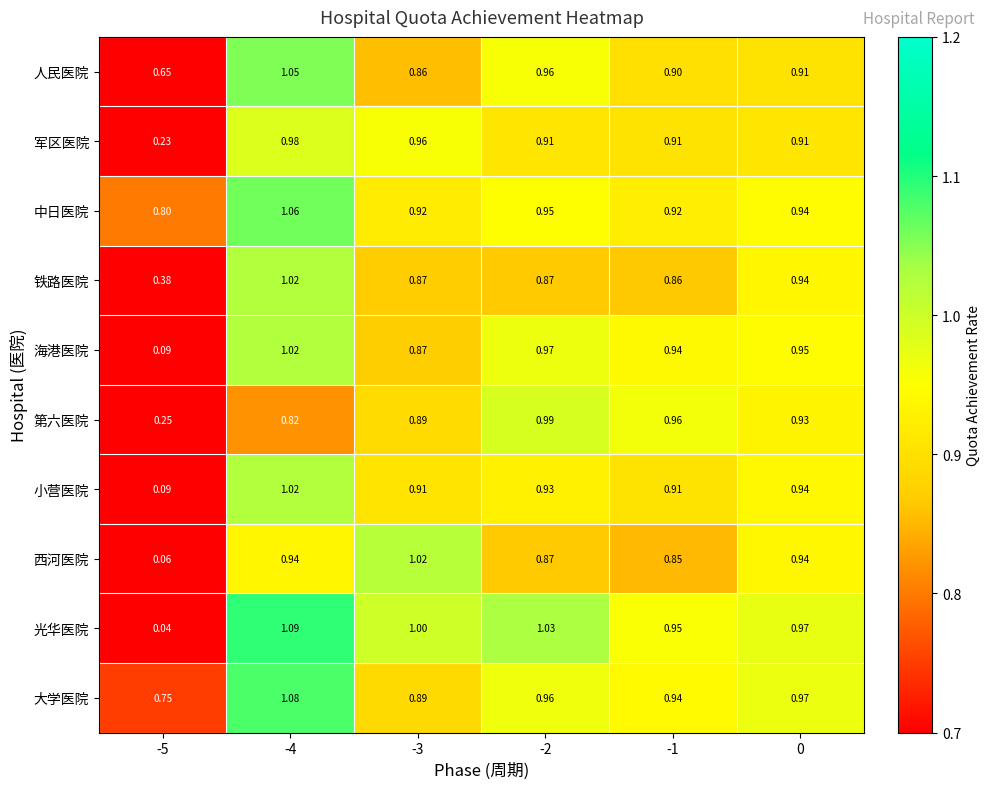

Which series has the largest range (max minus min)?

光华医院